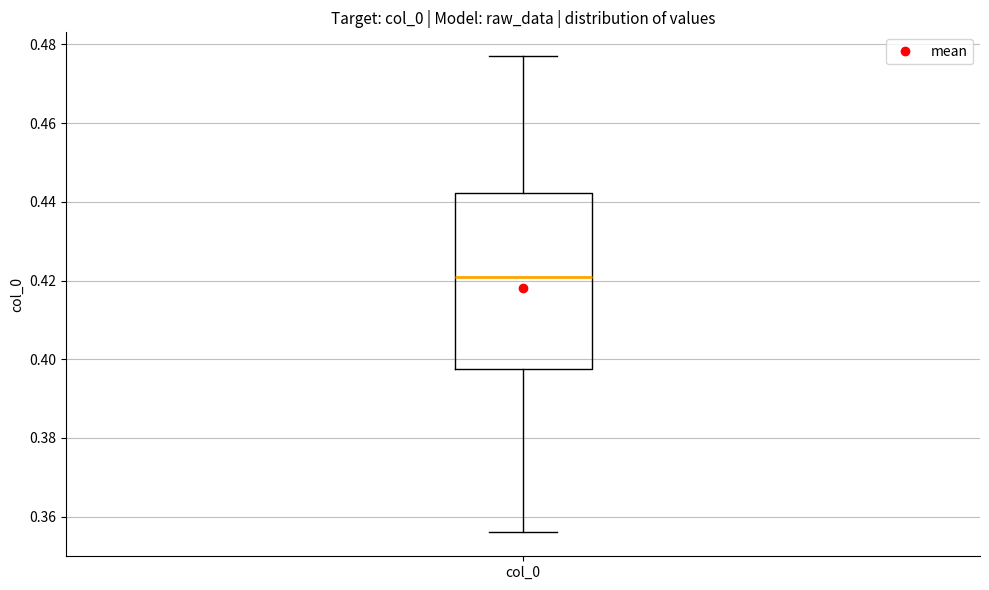

Transcribe this box plot: give where the median line is, the range the box spans, and where the two whiskers end, as read against the y-axis. The values are not printed on the chart, so give them approximately, as read against the axis.

median 0.422, box 0.398 to 0.442, whiskers 0.356 to 0.478